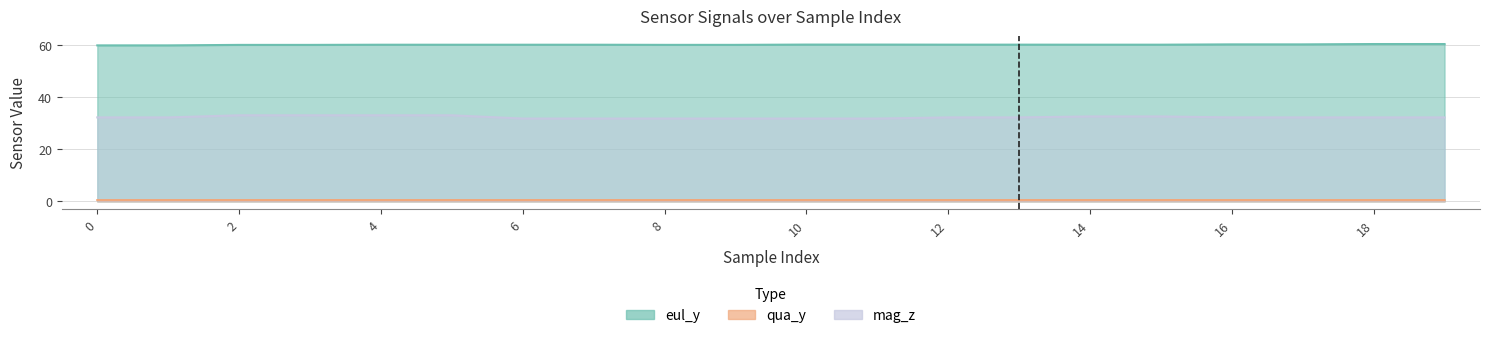

Is the value of eul_y at 12 greater than the value of mag_z at 15?

Yes